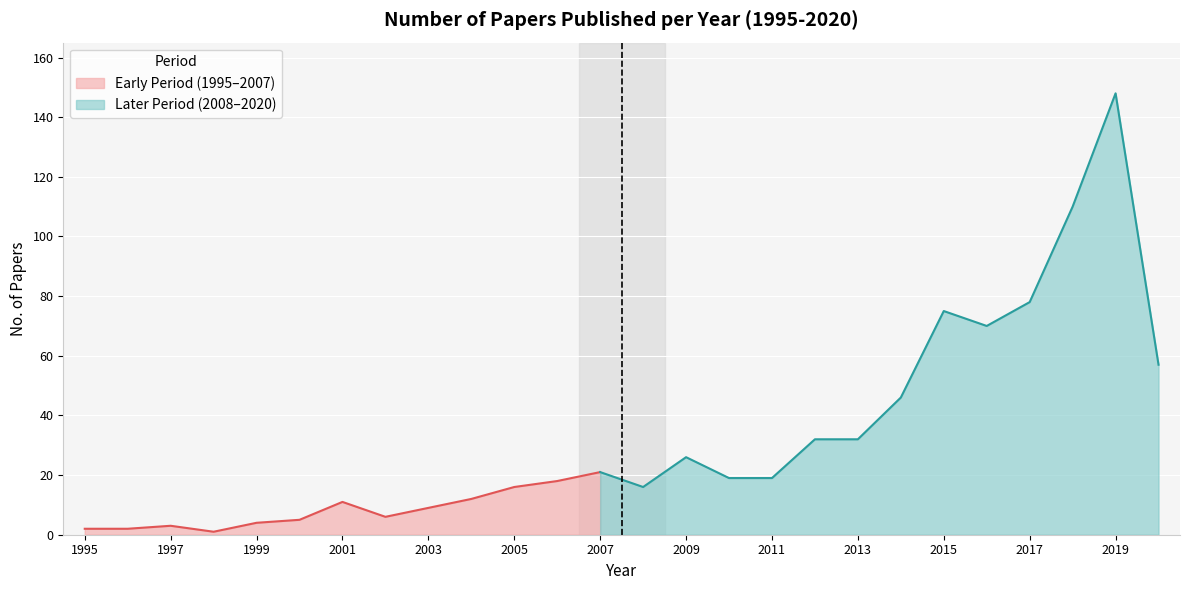

What is the change in value from 2001 to 2004?

+1